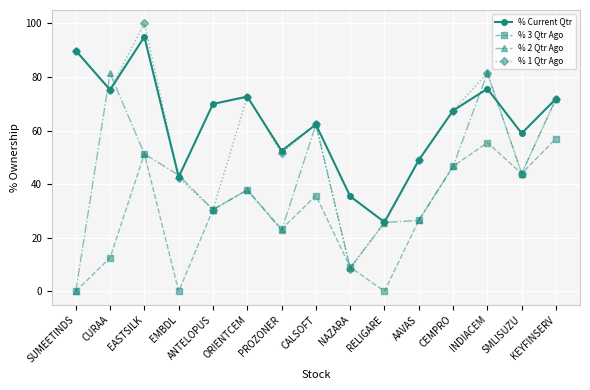

What is the total value across all series at CALSOFT?

222.5